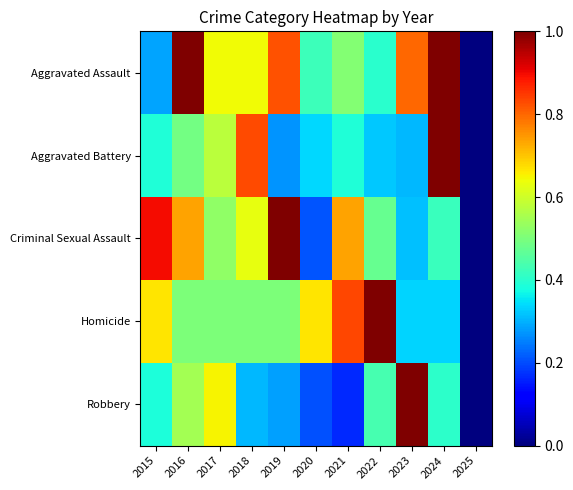

Which series has the largest range (max minus min)?

Aggravated Assault